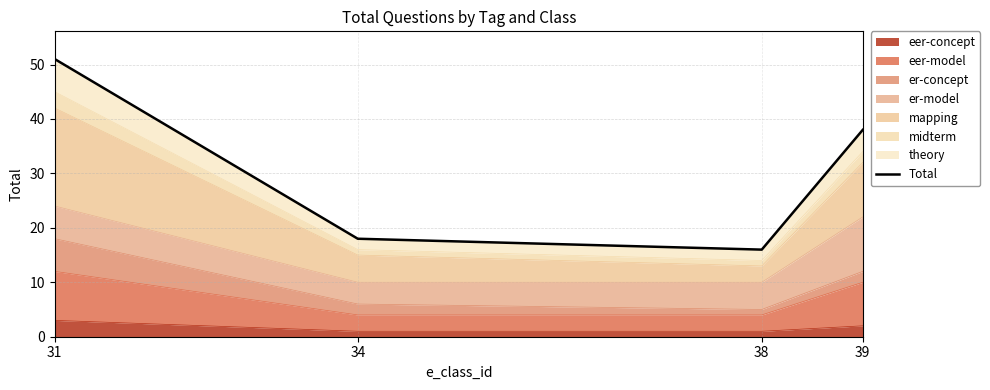

Reading left to right, transcribe all the data shown in this chart.

51	18	16	38